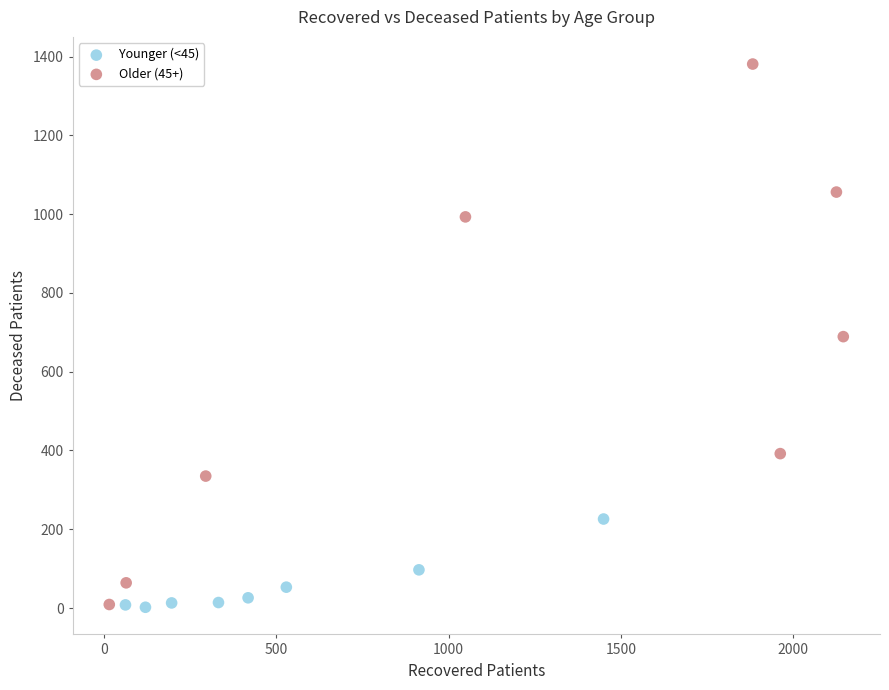

What are all the series names shown in the legend?

Younger (<45), Older (45+)